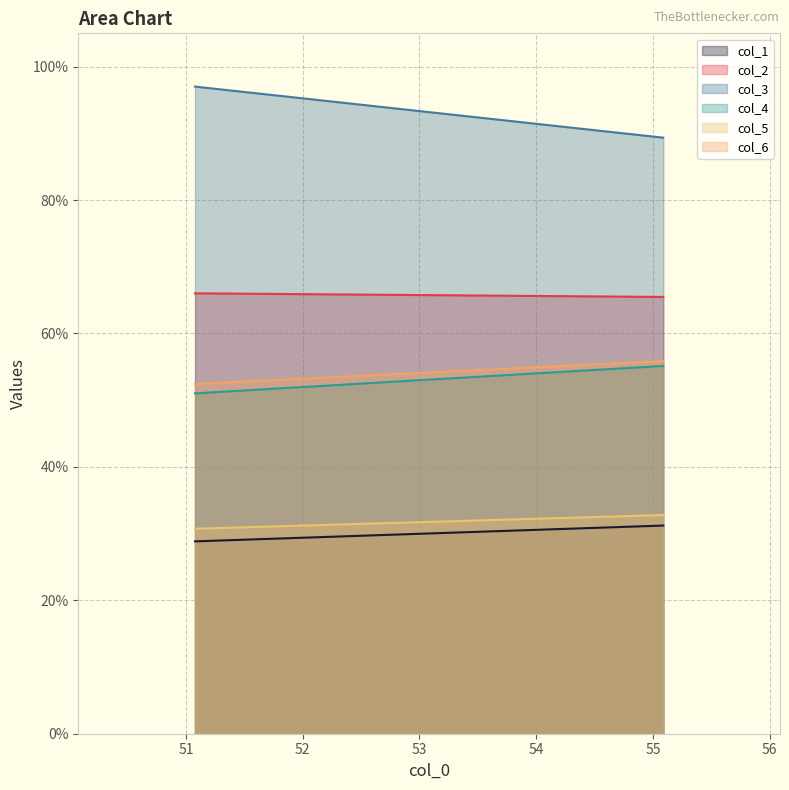

Which series has the largest total across all categories?

col_3